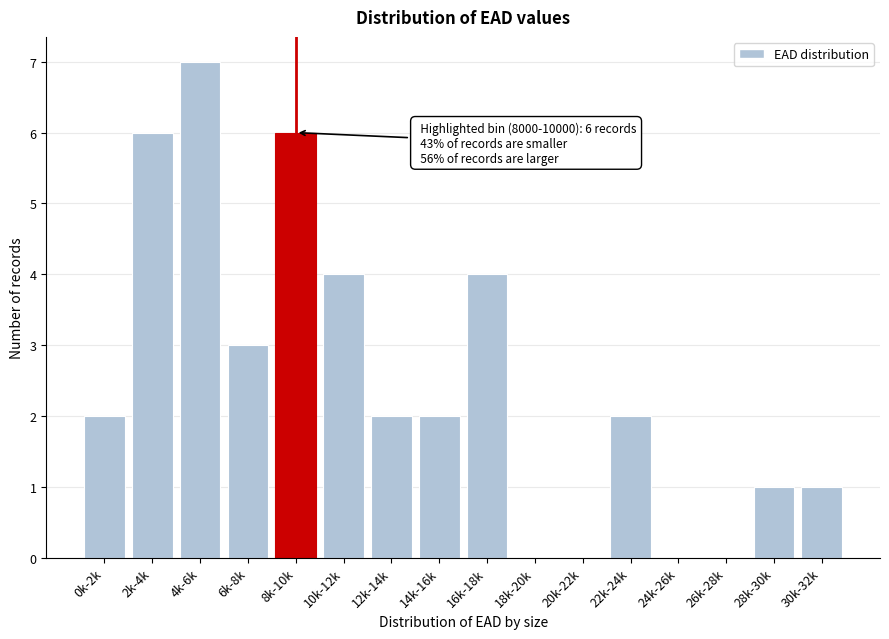

Reading right to left, transcribe all the data shown in this chart.

30k-32k=1	28k-30k=1	26k-28k=0	24k-26k=0	22k-24k=2	20k-22k=0	18k-20k=0	16k-18k=4	14k-16k=2	12k-14k=2	10k-12k=4	8k-10k=6	6k-8k=3	4k-6k=7	2k-4k=6	0k-2k=2